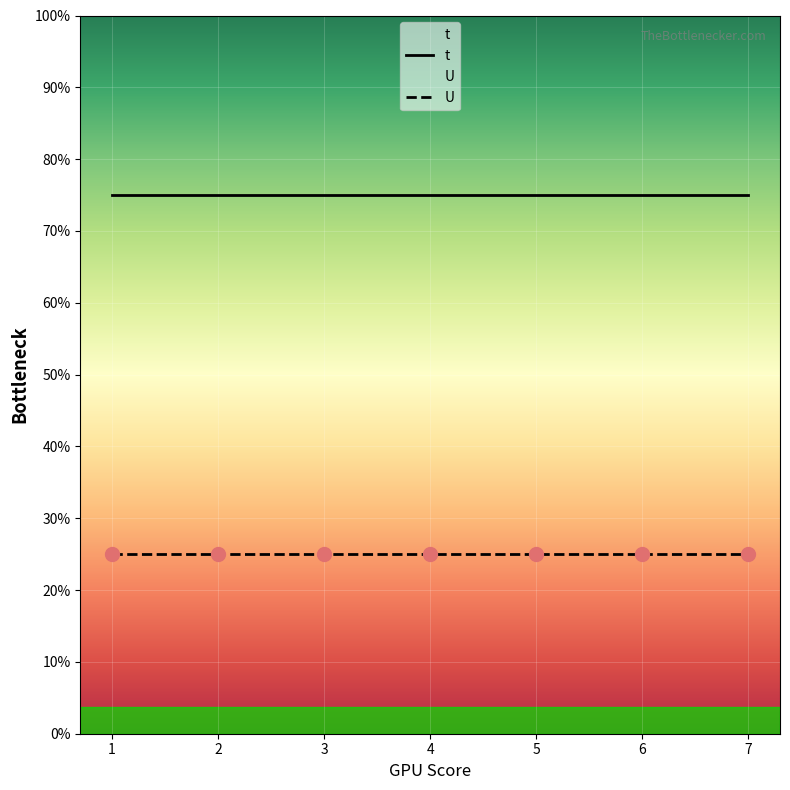

True or false: U and t intersect in this chart.

False